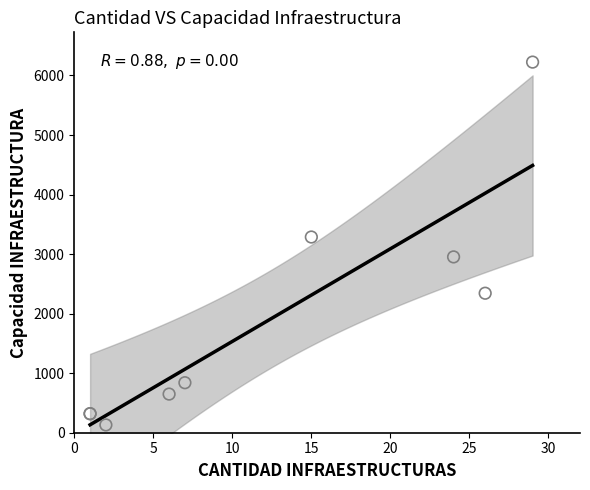

What Y value in the scatter plot is closest to 3178?

3287